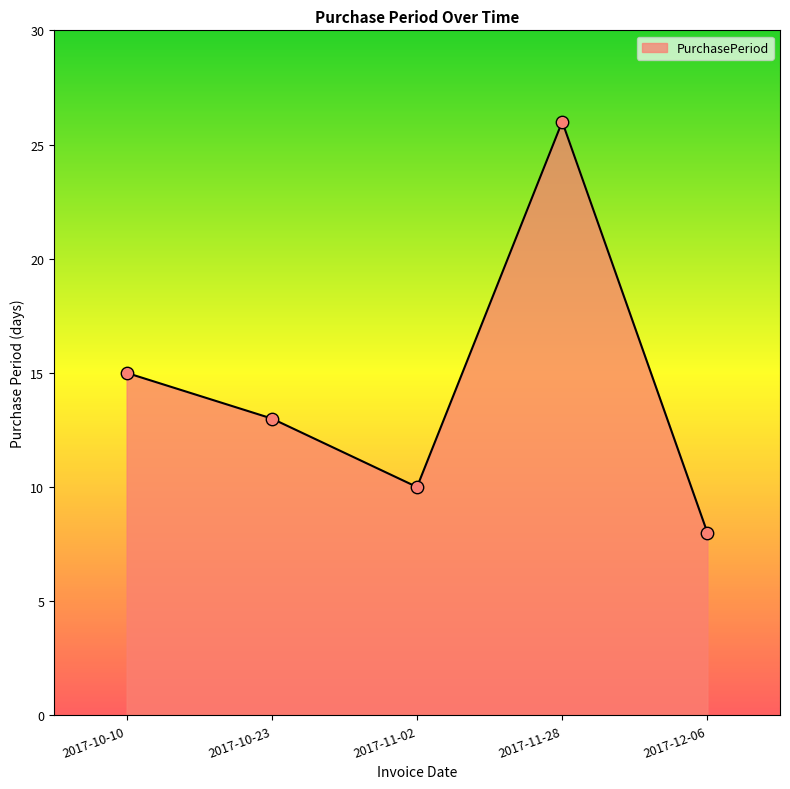

Between 2017-11-02 and 2017-10-23, which is larger?

2017-10-23